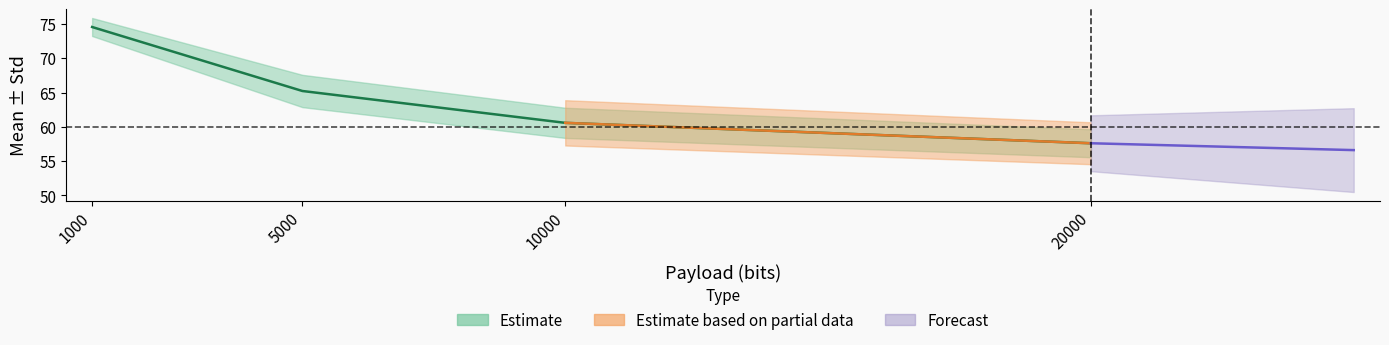

Reading left to right, transcribe all the data shown in this chart.

1000=74.6	5000=65.2	10000=60.6	20000=57.6